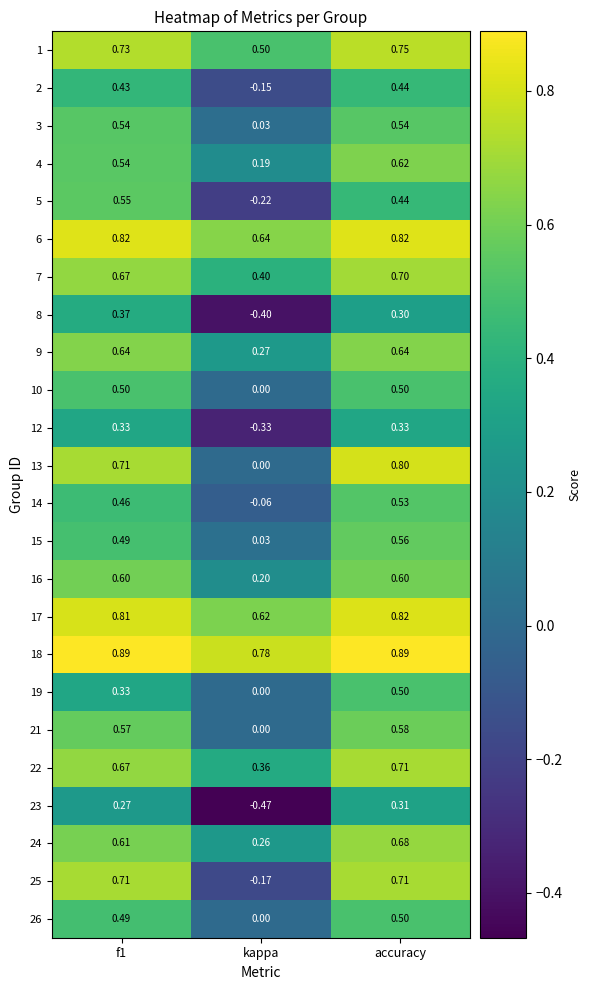

Which category has the lowest value in the 19 series?

kappa